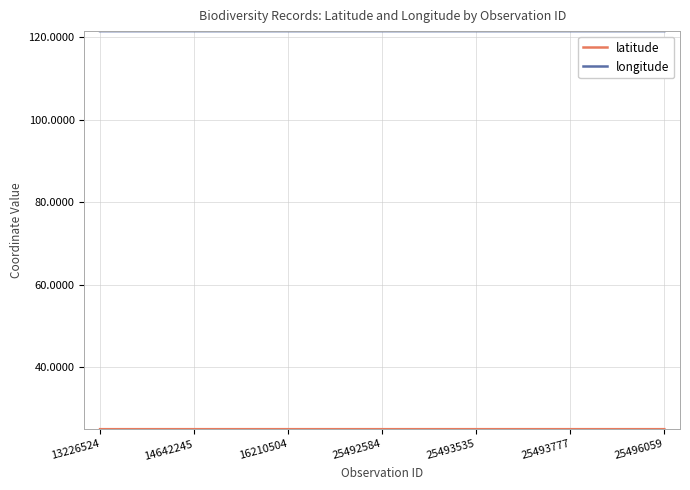

Count the longitude values in the range 121 to 122.

19